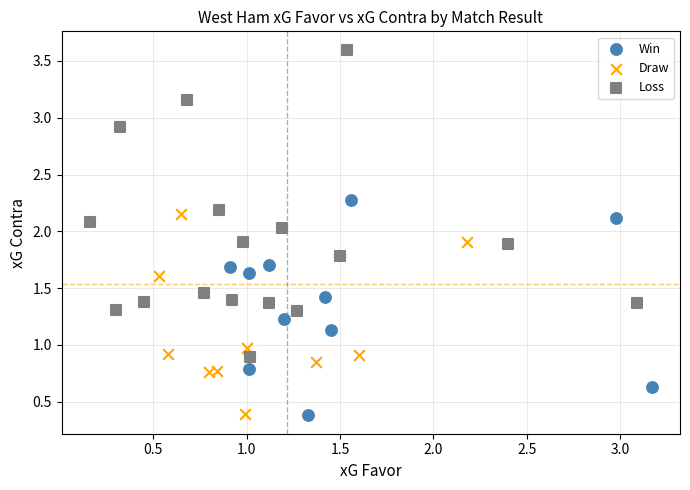

Which series reaches the maximum Y coordinate?

Loss